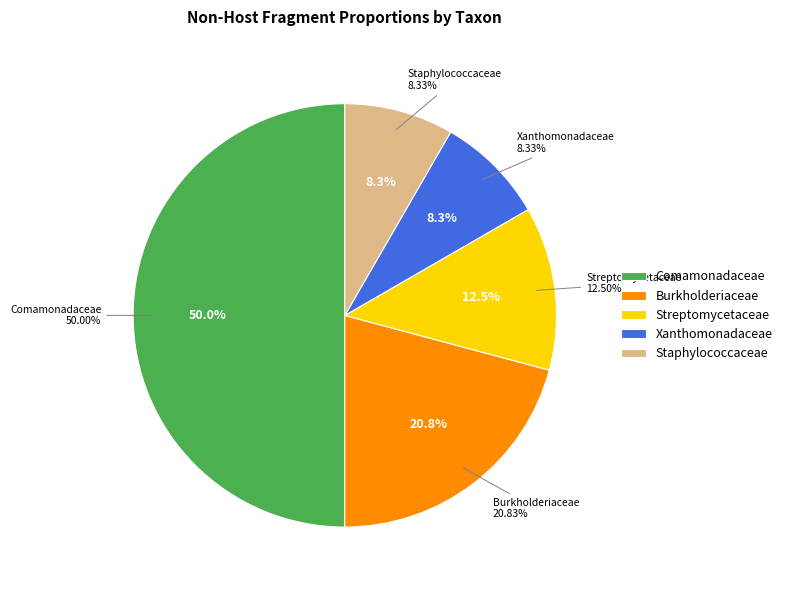

Which slice is the largest?

Comamonadaceae